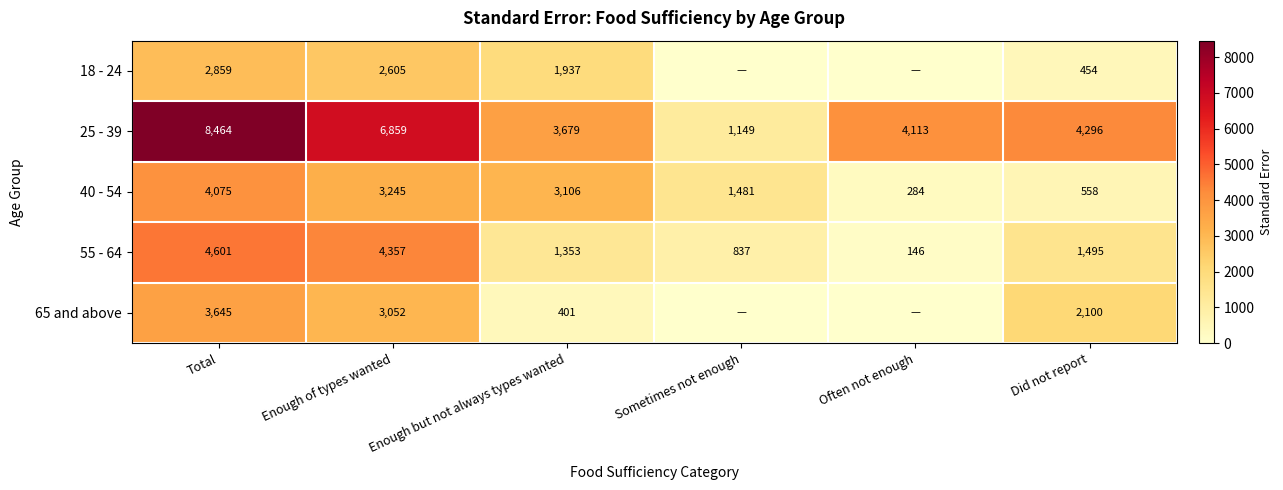

What is the difference between the highest and lowest values at Did not report?

3842